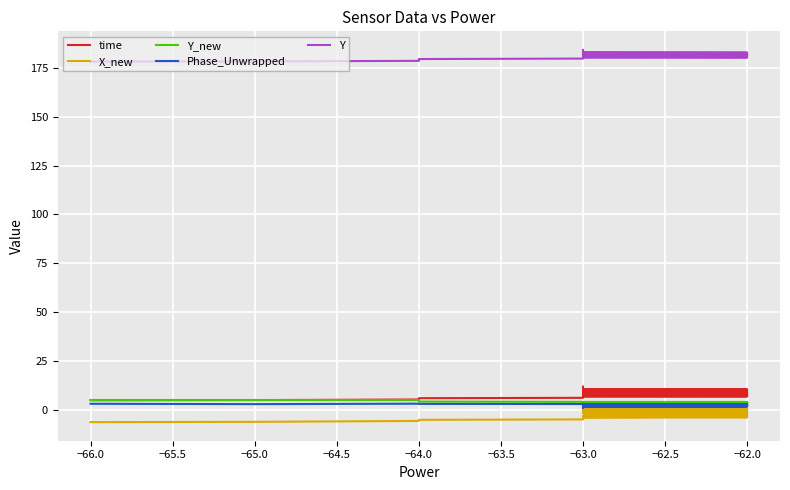

True or false: X_new has a value of -4.7 at −63.0.

False